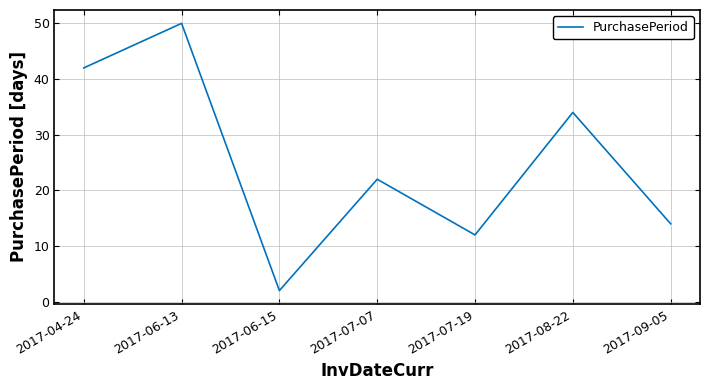

Does the chart display data point markers on the line(s)?

No